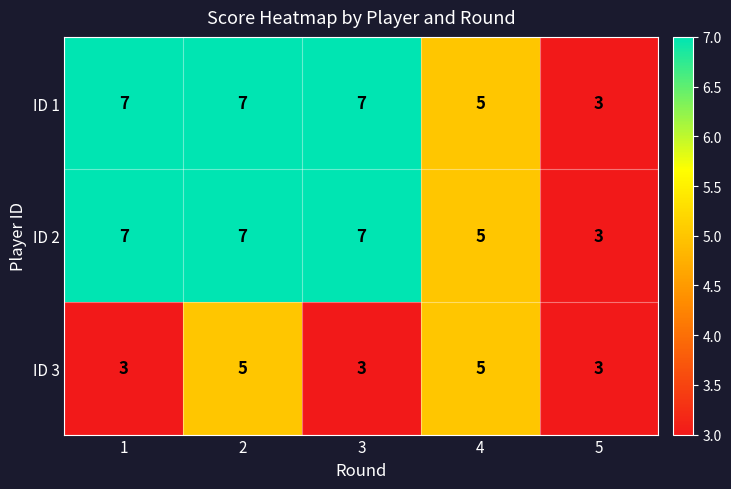

Reading left to right, list all the values displayed in this chart.

ID 1: 1=7	2=7	3=7	4=5	5=3
ID 2: 1=7	2=7	3=7	4=5	5=3
ID 3: 1=3	2=5	3=3	4=5	5=3